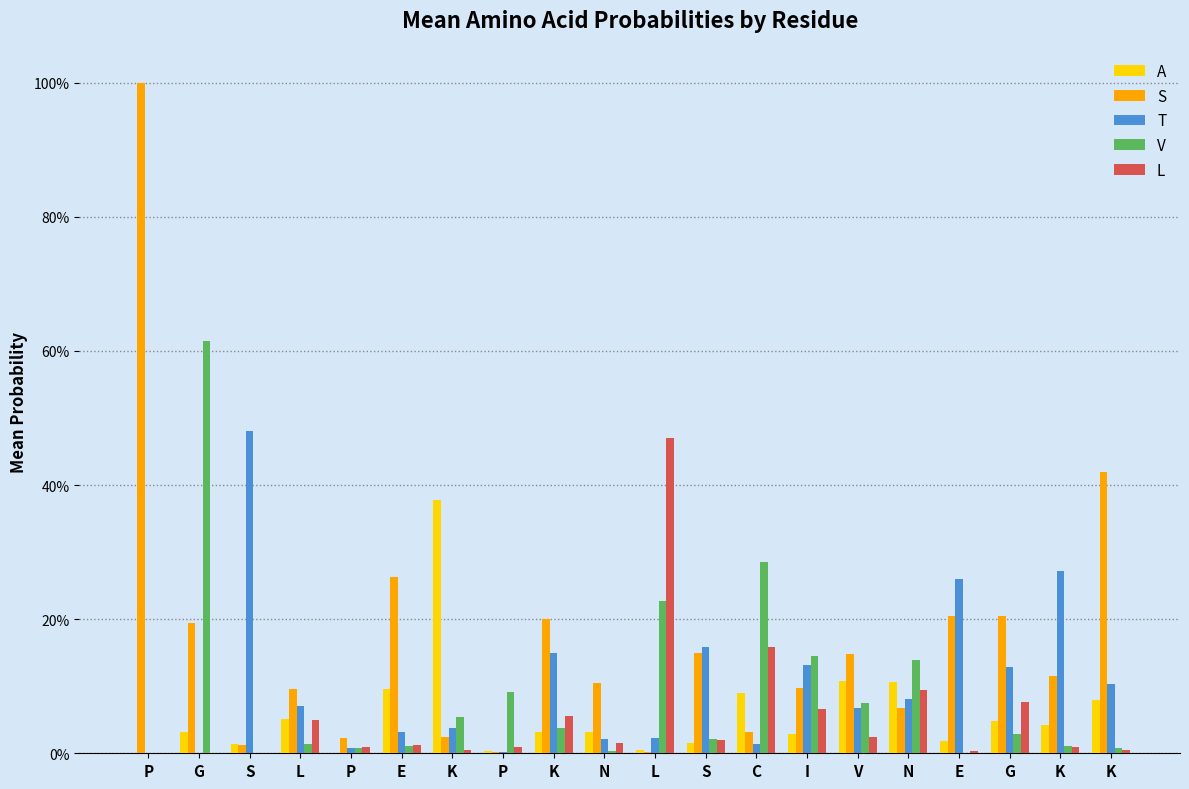

At how many categories does at least one series exceed 0?

20